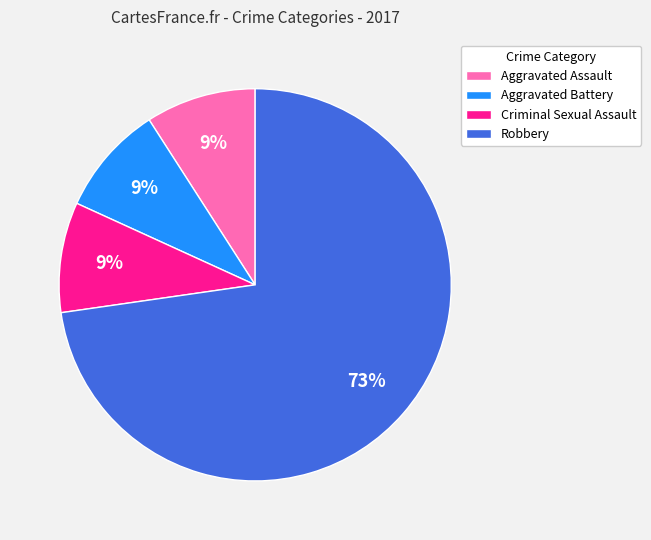

True or false: Robbery accounts for 73% of the total.

True